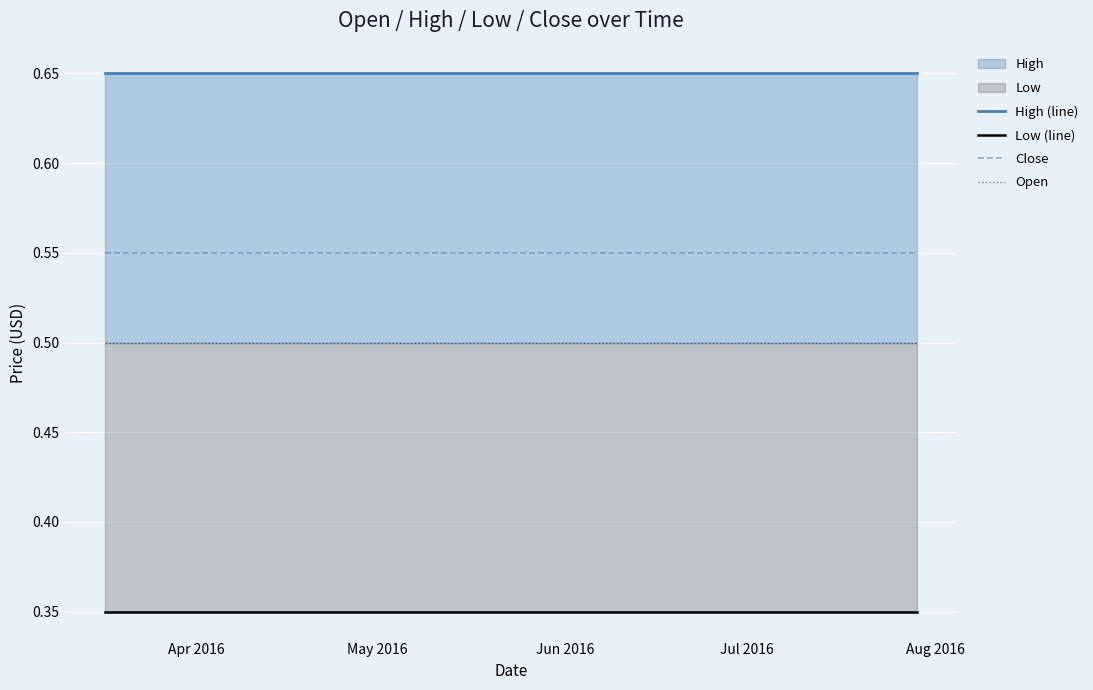

True or false: Low (line) and Close intersect in this chart.

False